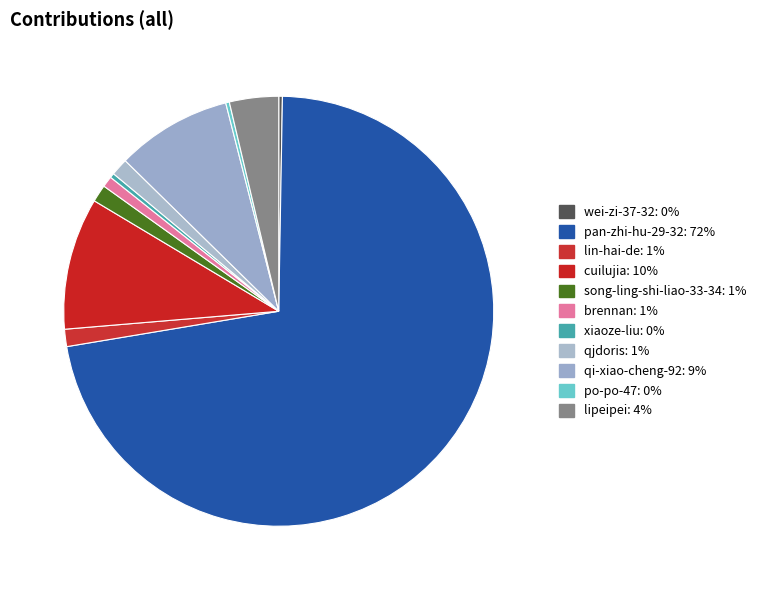

Is it true that qi-xiao-cheng-92 is 9% of the pie?

True